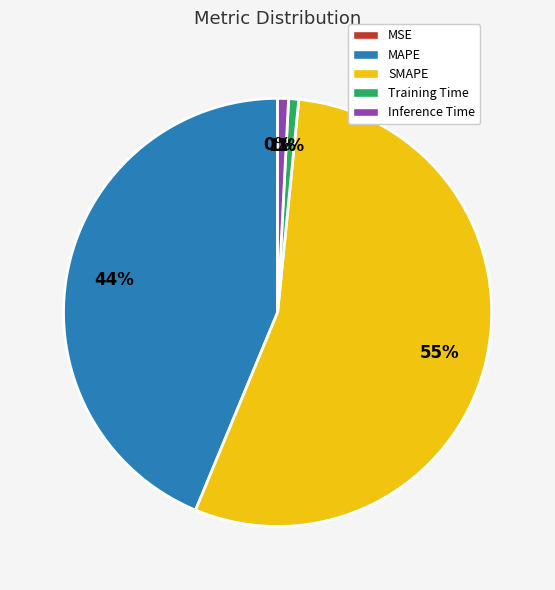

Between SMAPE and MAPE, which is larger?

SMAPE